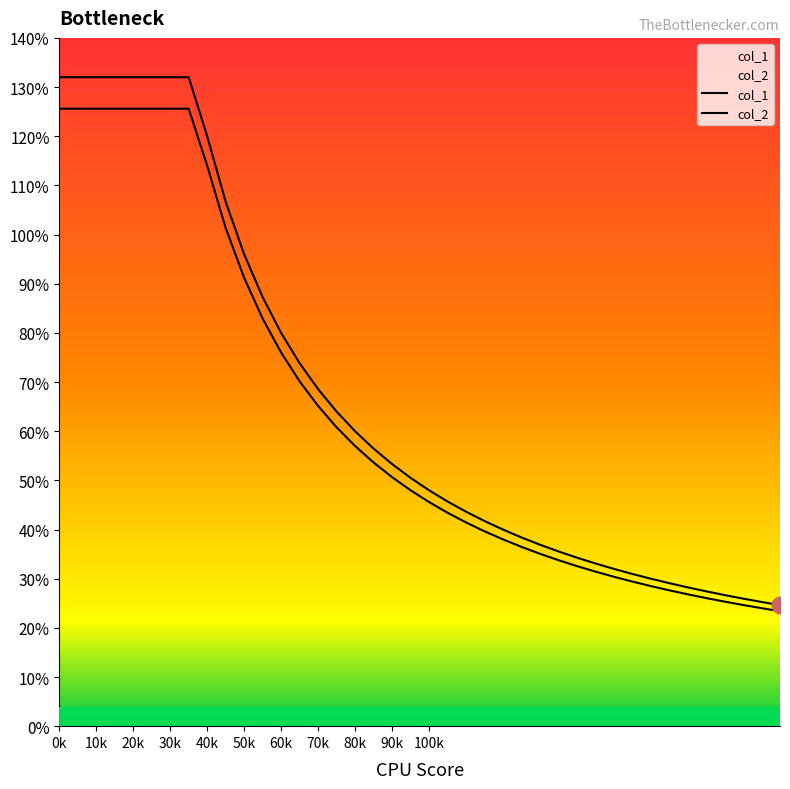

Reading left to right, transcribe all the data shown in this chart.

col_1: 1.3	1.3	1.3	1.3	1.3	1.3	1.3	1.3	1.2	1.1	1.0	0.9	0.8	0.7	0.7	0.6	0.6	0.6	0.5	0.5	0.5	0.5	0.4	0.4	0.4	0.4	0.4	0.4	0.3	0.3	0.3	0.3	0.3	0.3	0.3	0.3	0.3	0.3	0.3	0.2
col_2: 1.3	1.3	1.3	1.3	1.3	1.3	1.3	1.3	1.1	1.0	0.9	0.8	0.8	0.7	0.7	0.6	0.6	0.5	0.5	0.5	0.5	0.4	0.4	0.4	0.4	0.4	0.4	0.3	0.3	0.3	0.3	0.3	0.3	0.3	0.3	0.3	0.3	0.2	0.2	0.2